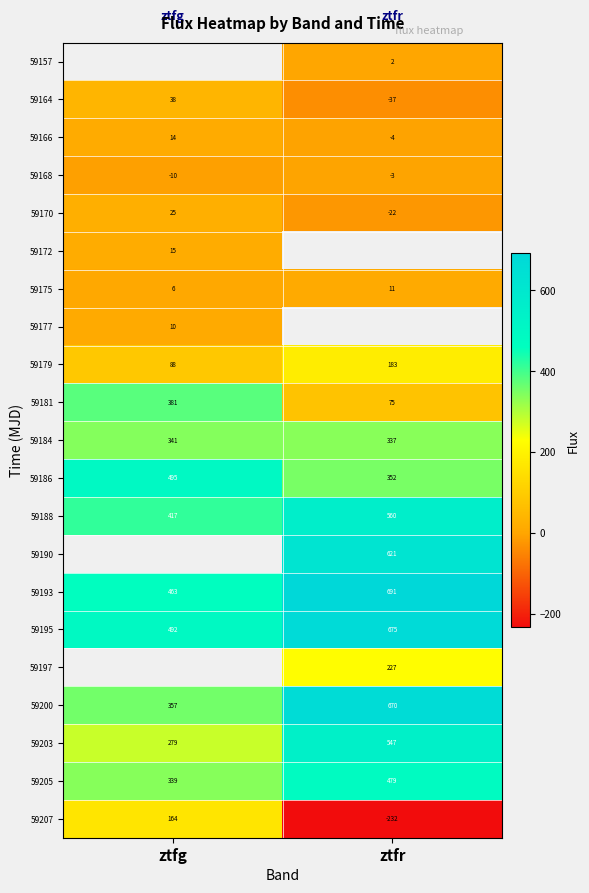

At which category does the chart reach its minimum across all series?

ztfr